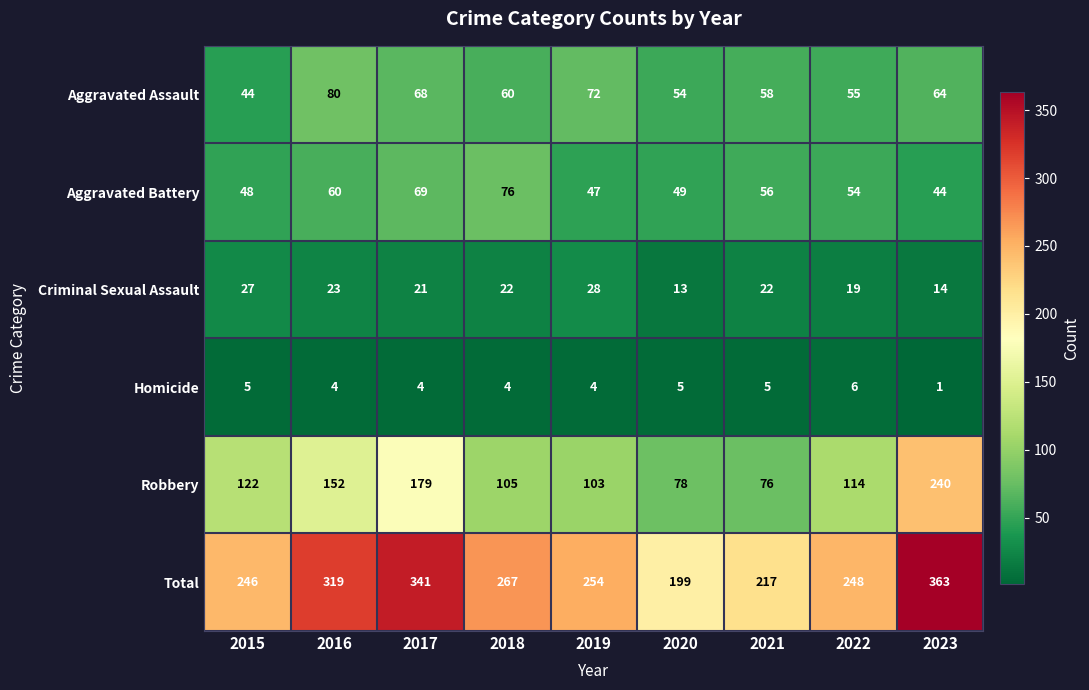

Which category has the highest value across all series?

2023